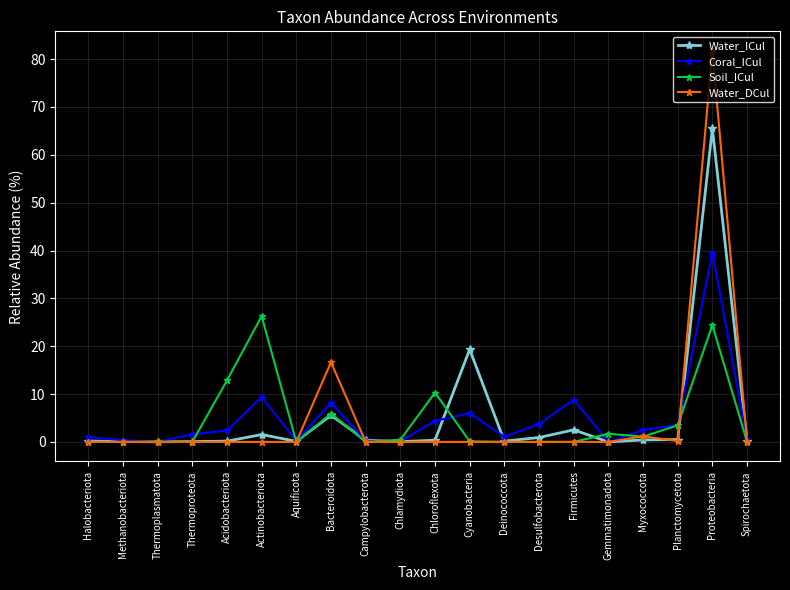

In Coral_ICul, how many points are higher than both neighbors (excluding endpoints)?

5